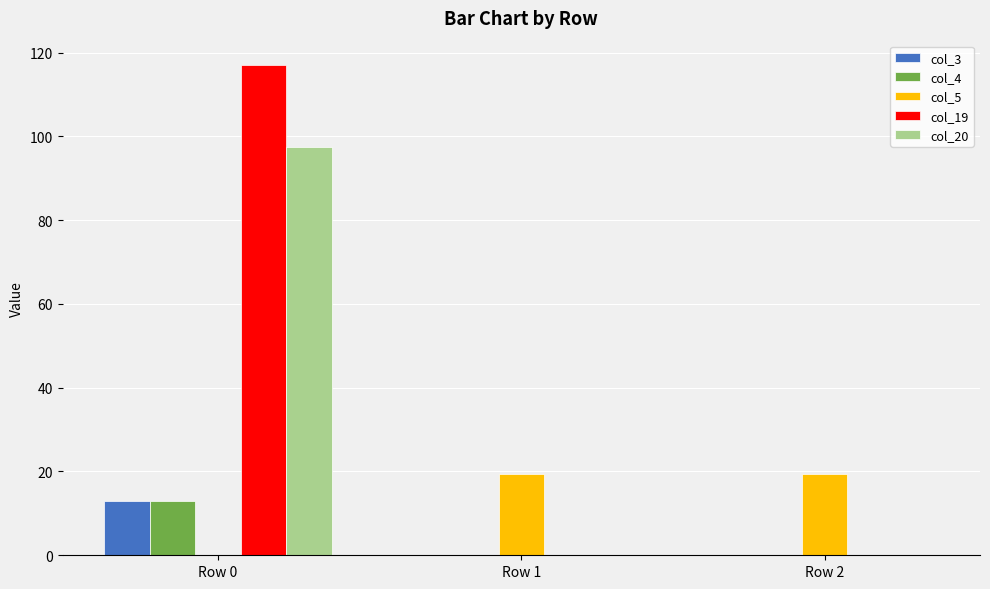

At which category is the sum across all series the highest?

Row 0